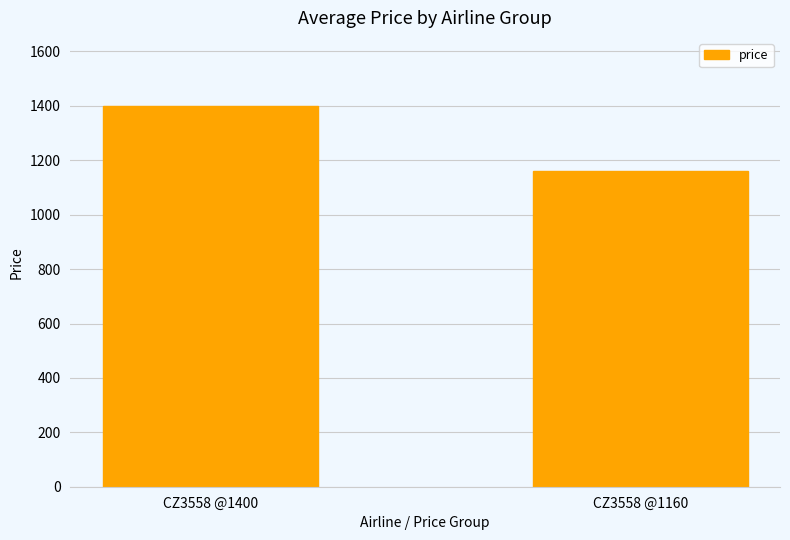

Rank the categories by value from highest to lowest.

CZ3558 @1400, CZ3558 @1160